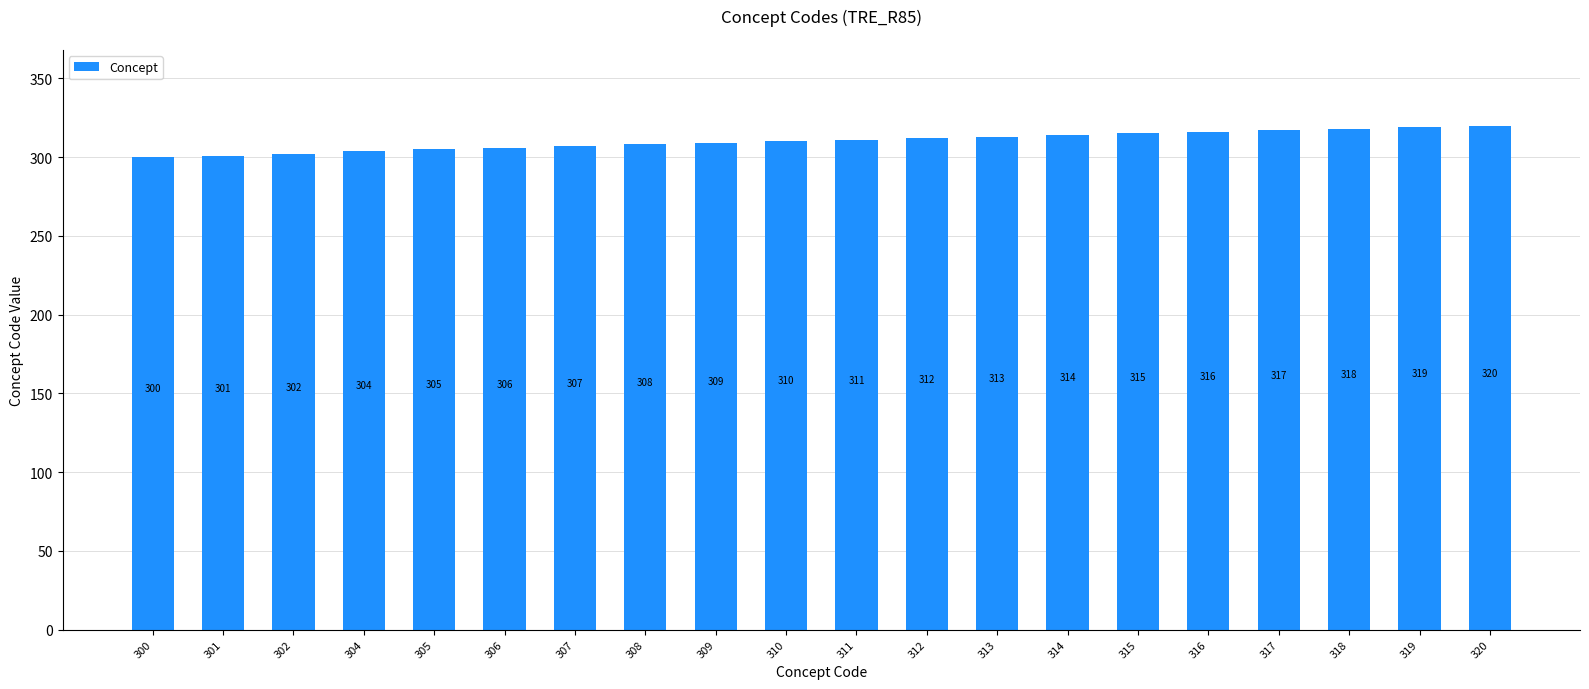

What is the approximate value at 306?

306